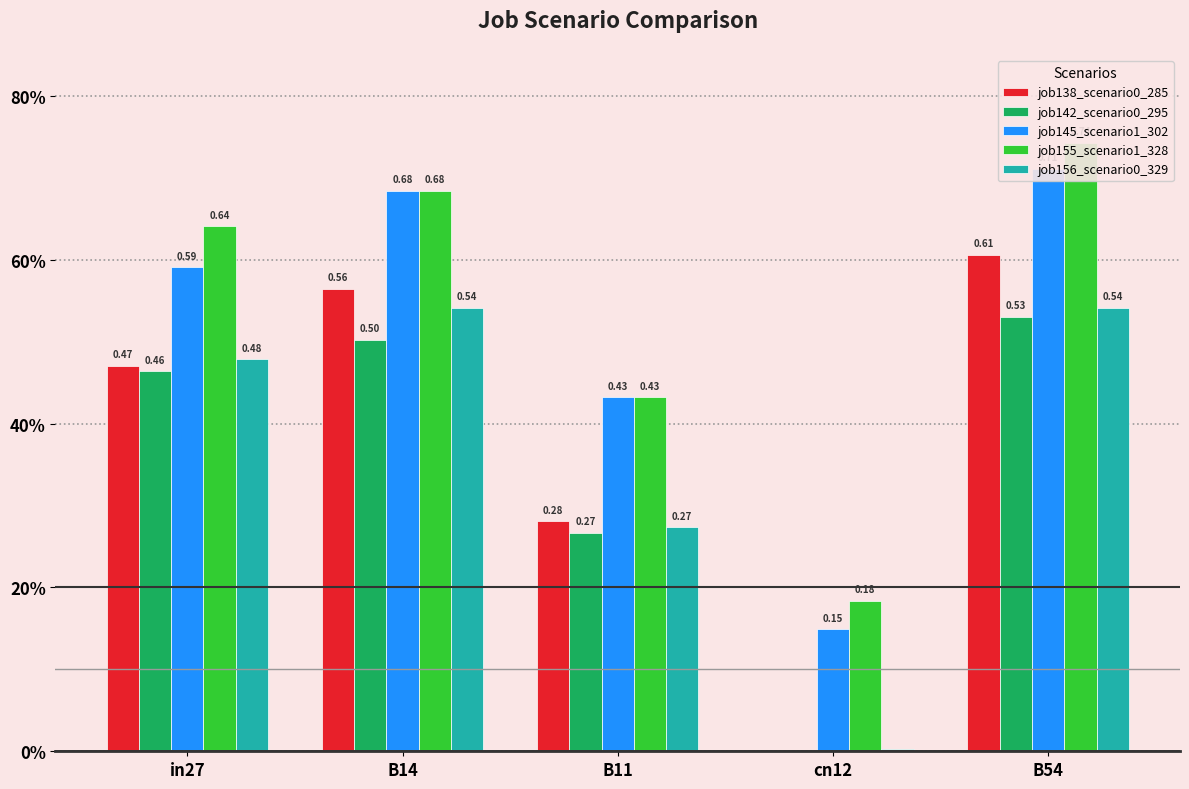

At which category is the sum across all series the highest?

B54